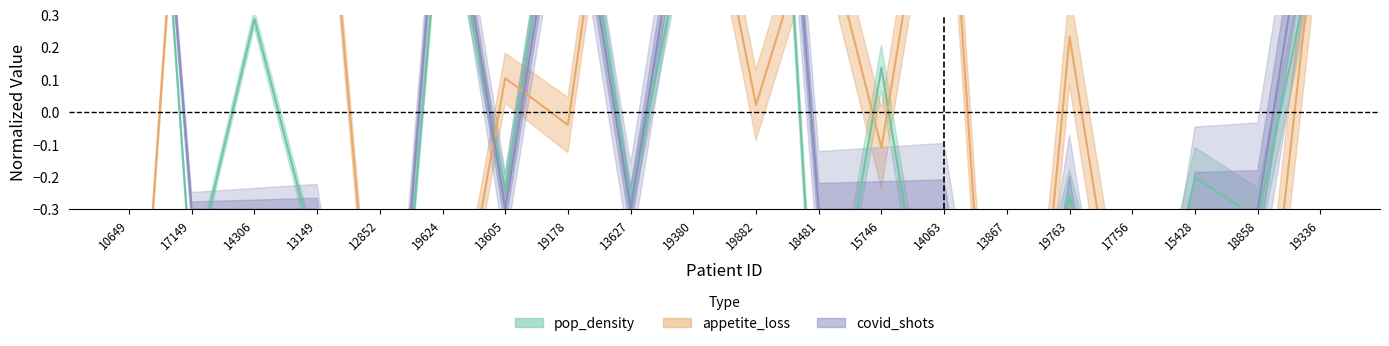

Reading right to left, list all the values displayed in this chart.

pop_density: 0.6	-0.3	-0.2	-1.0	-0.3	-1.0	-1.0	0.1	-1.0	2.2	0.7	-0.3	1.0	-0.2	0.7	-1.6	-0.5	0.3	-0.5	2.2
appetite_loss: 0.7	-1.0	-1.3	-1.0	0.2	-1.8	1.1	-0.1	0.7	0.0	1.0	1.3	-0.0	0.1	-1.0	-1.1	1.2	1.0	1.4	-1.4
covid_shots: 0.9	-0.3	-0.3	-1.5	-0.3	-1.5	-0.3	-0.3	-0.3	2.1	0.9	-0.3	0.9	-0.3	0.9	-1.5	-0.3	-0.3	-0.3	2.1